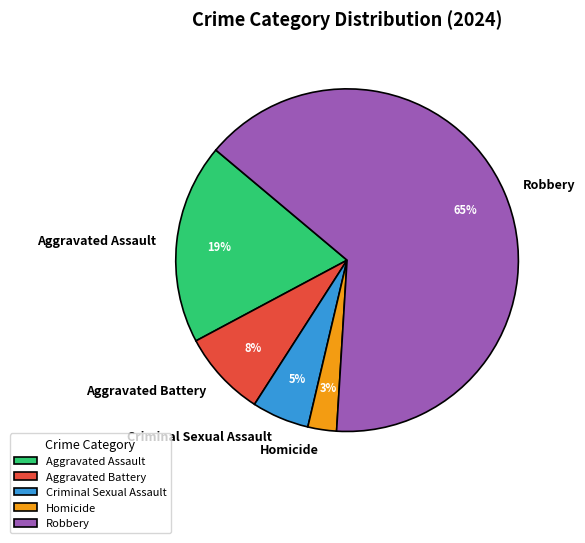

Count the number of slices in the pie.

5